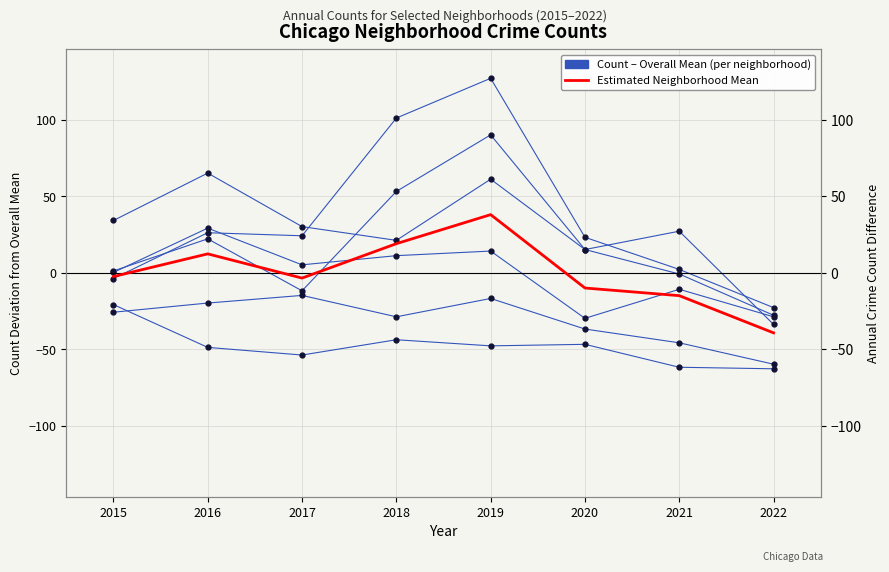

What is the minimum value shown in the chart?

-62.7